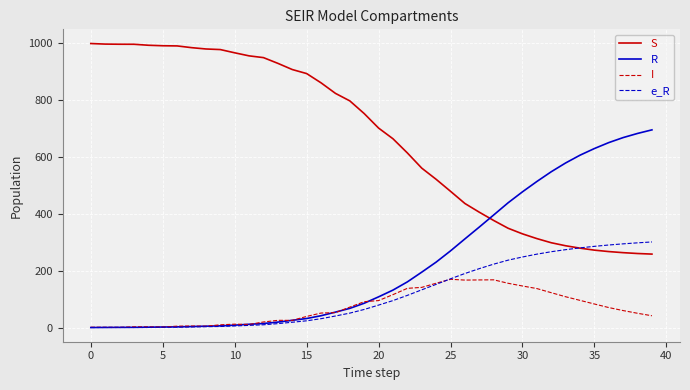

Which series ends up on top after the final intersection of S and R?

R